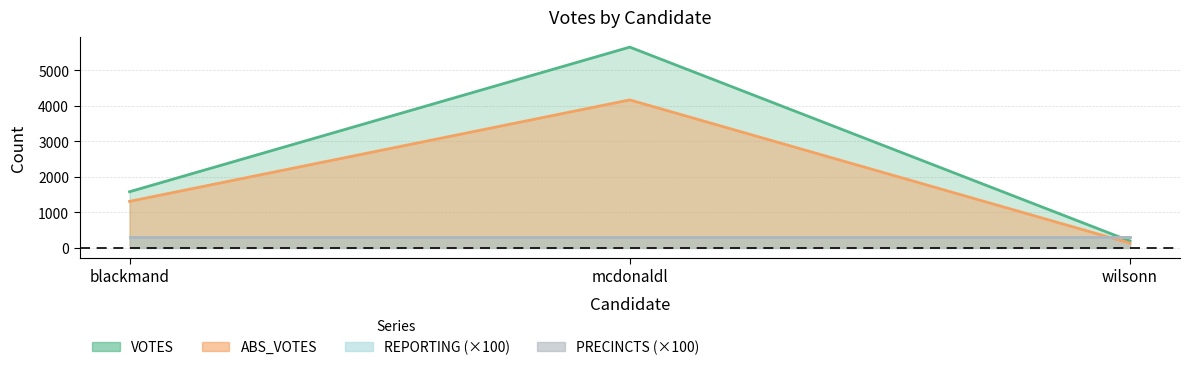

Which series has the largest range (max minus min)?

VOTES